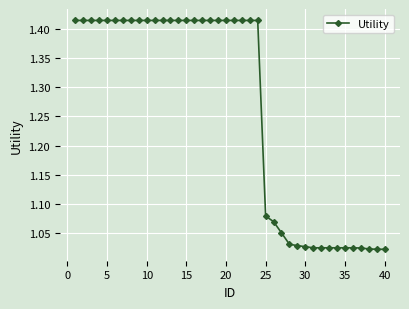

What is the sum of all values?

50.5